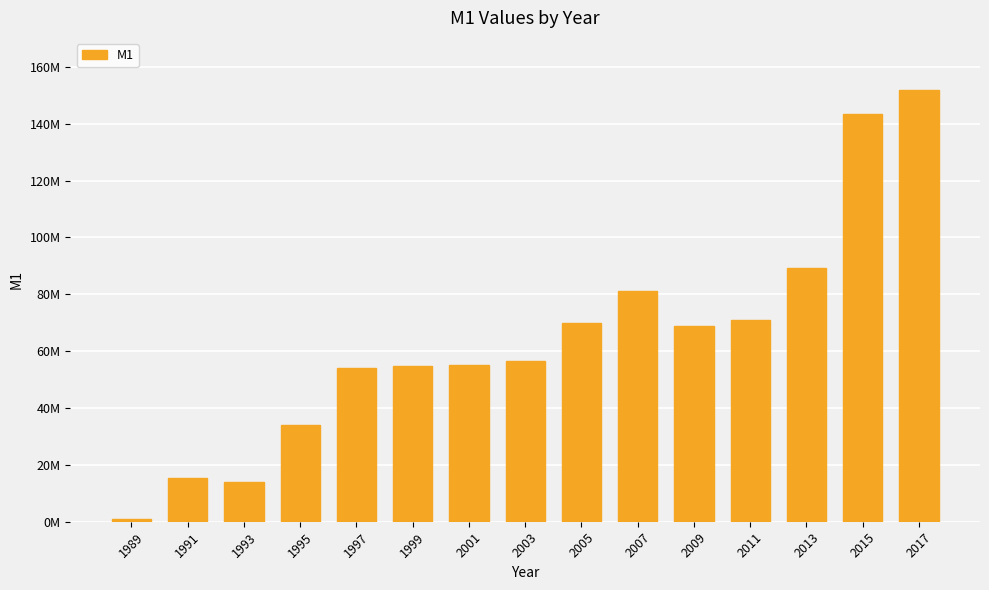

The value at 2013 is 89135108. True or false?

True